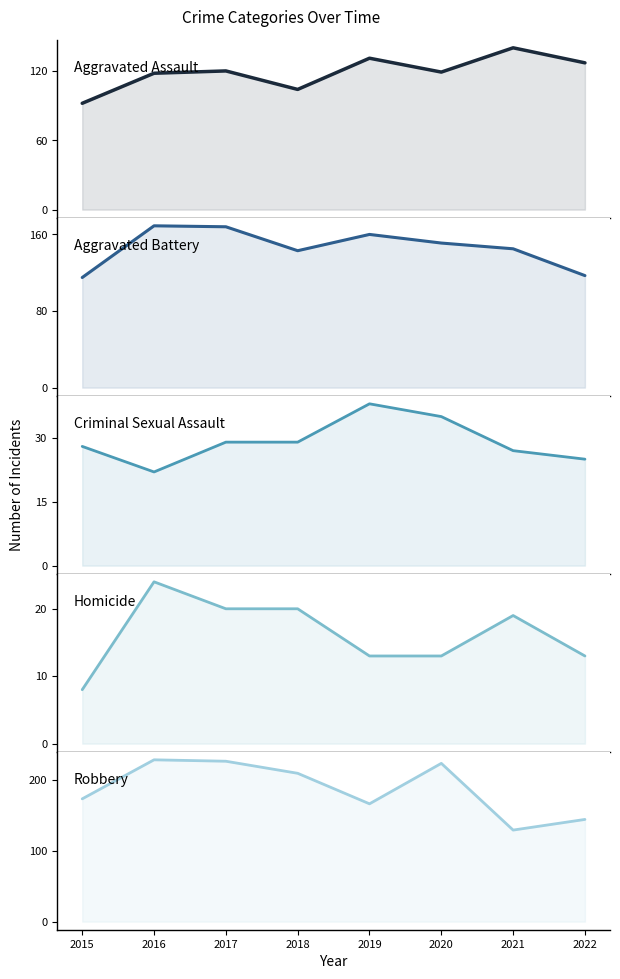

True or false: Aggravated Battery and Robbery cross at least once.

True